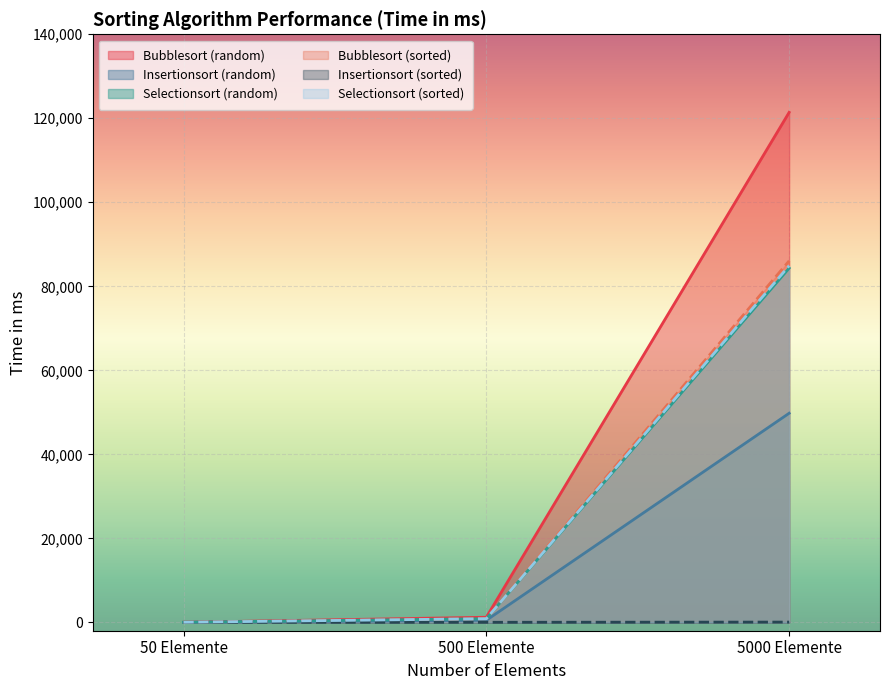

List the labels in order of Insertionsort_random value, largest first.

5000 Elemente, 500 Elemente, 50 Elemente